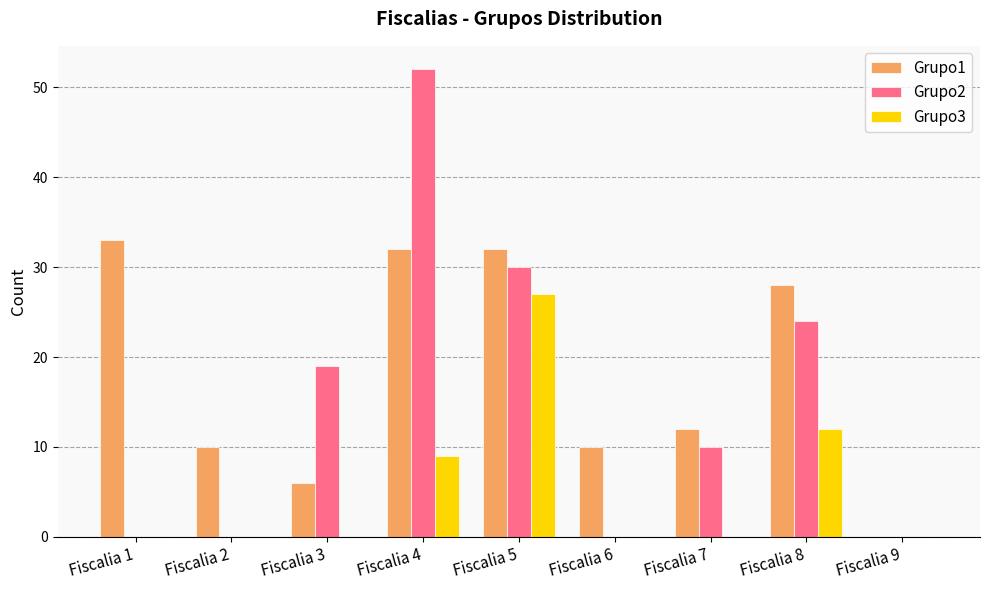

Reading right to left, extract all data points from this chart.

Grupo1: 0	28	12	10	32	32	6	10	33
Grupo2: 0	24	10	0	30	52	19	0	0
Grupo3: 0	12	0	0	27	9	0	0	0